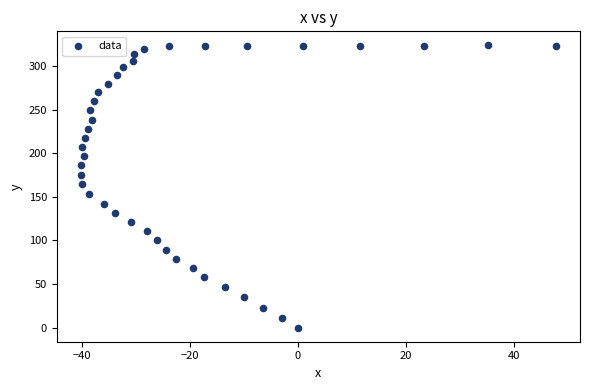

What is the range of X values (max minus min)?

88.2